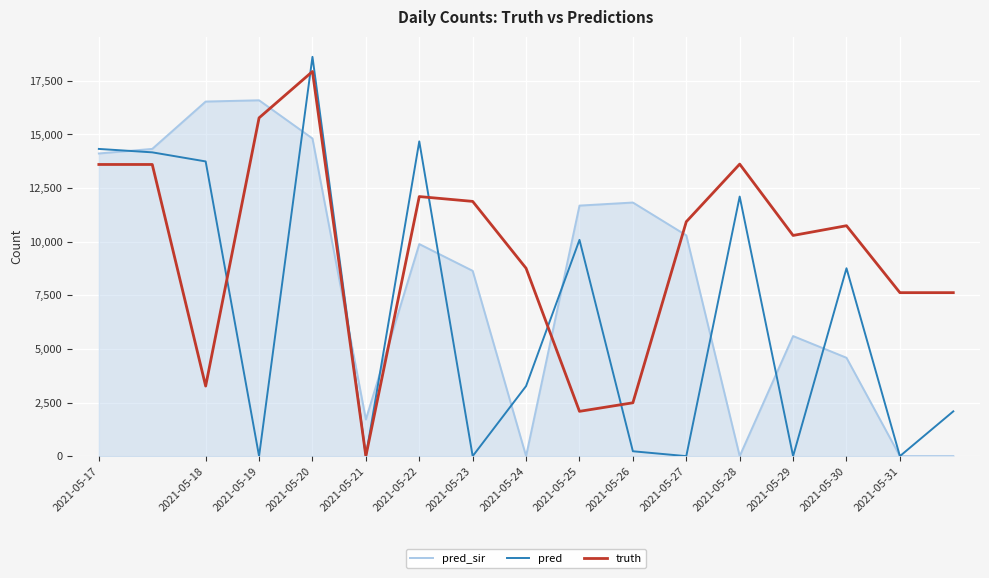

List the series in order of their overall mean, highest first.

truth, pred_sir, pred